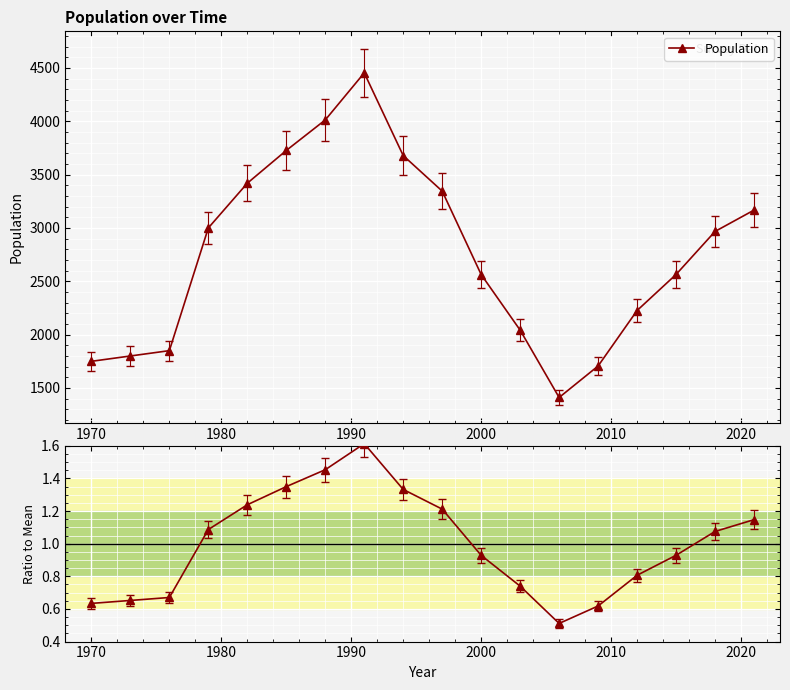

In Population / Mean, how many points are higher than both neighbors (excluding endpoints)?

1